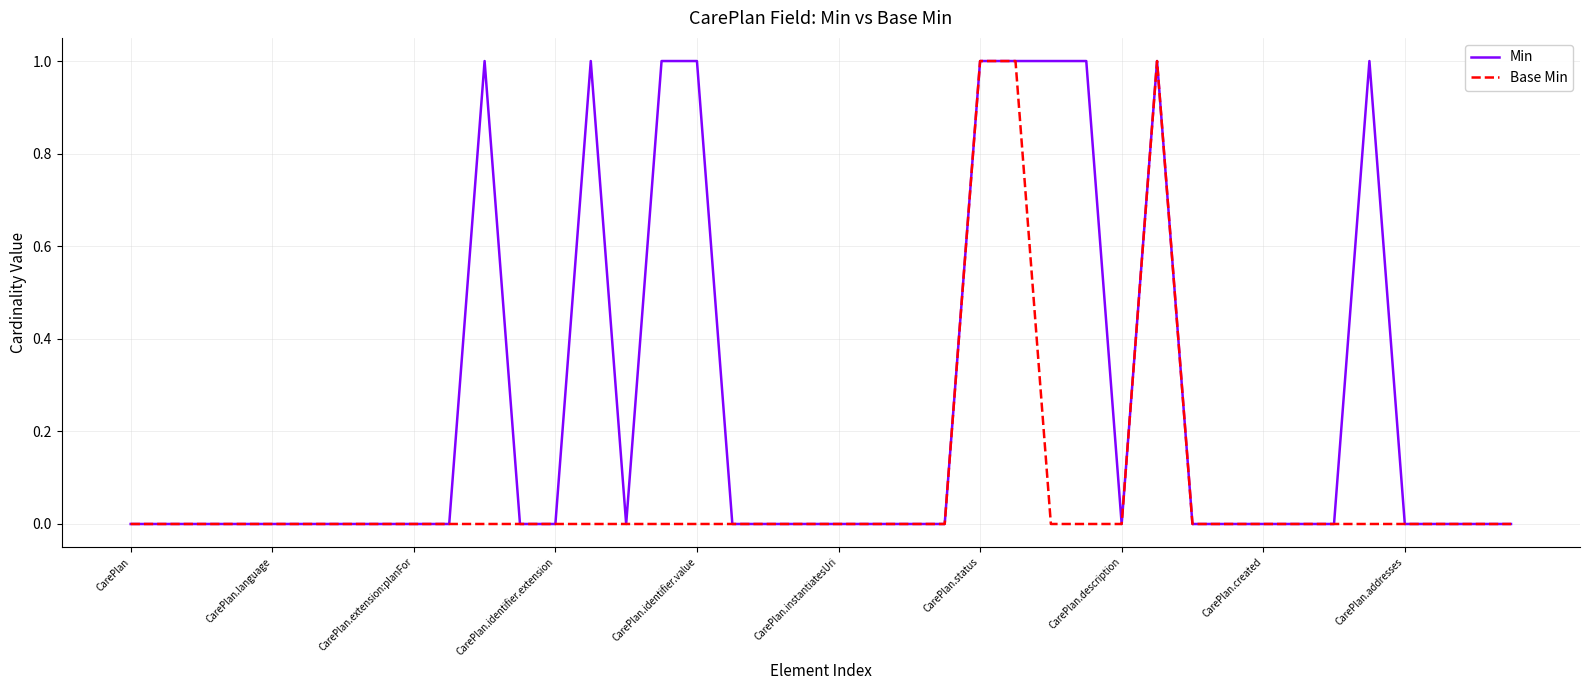

Reading left to right, what are all the values shown in this chart?

Min: 0	0	0	0	0	0	0	0	0	0	1	0	0	1	0	1	1	0	0	0	0	0	0	0	1	1	1	1	0	1	0	0	0	0	0	1	0	0	0	0
Base Min: 0	0	0	0	0	0	0	0	0	0	0	0	0	0	0	0	0	0	0	0	0	0	0	0	1	1	0	0	0	1	0	0	0	0	0	0	0	0	0	0